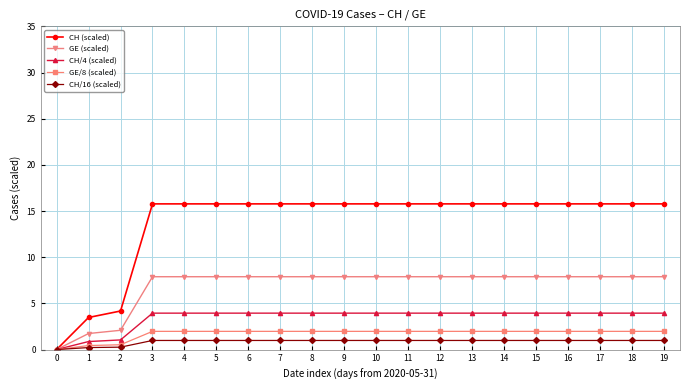

Is the value of GE (scaled) at 6 greater than the value of CH/4 (scaled) at 16?

Yes